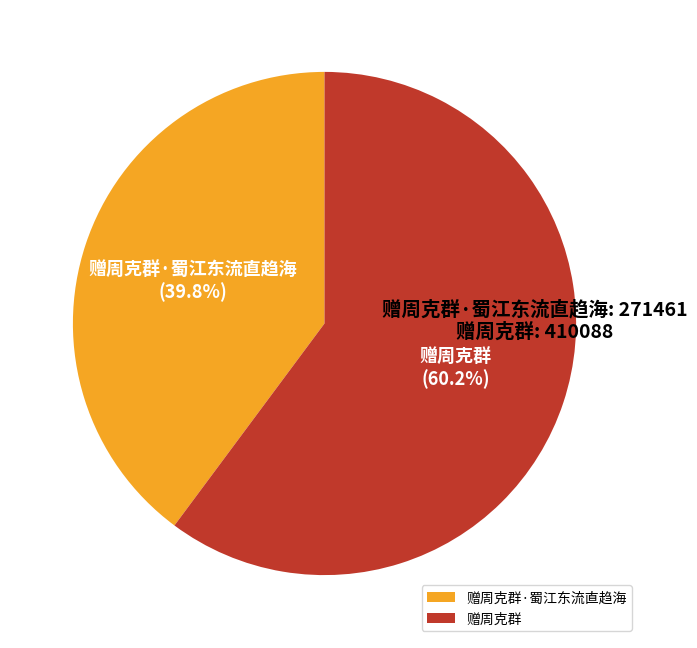

To the nearest percent, what portion does 赠周克群·蜀江东流直趋海 represent?

40%